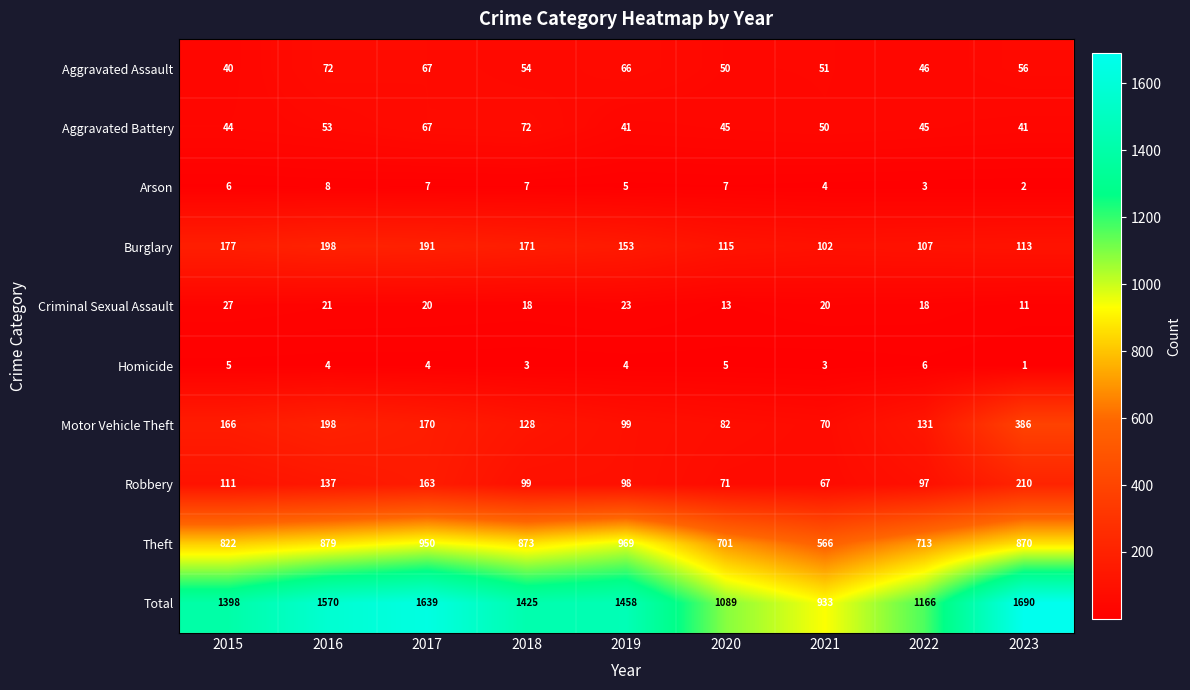

Which category has the lowest value in the Aggravated Assault series?

2015